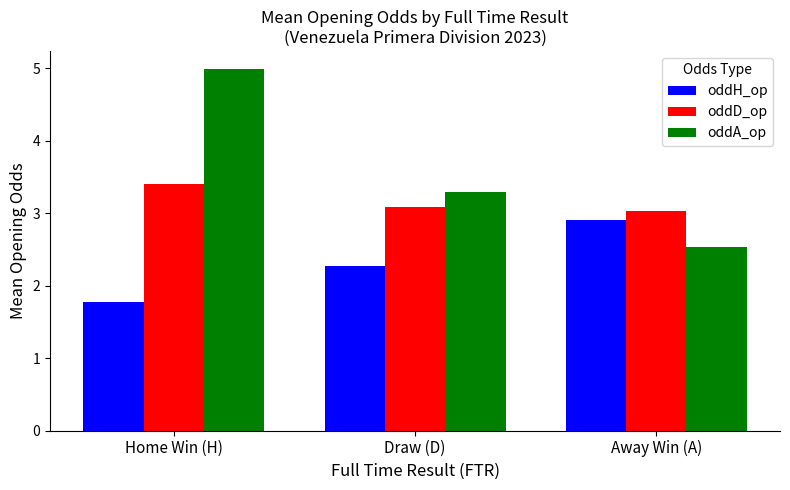

Reading right to left, what are all the values shown in this chart?

oddH_op: 2.9	2.3	1.8
oddD_op: 3.0	3.1	3.4
oddA_op: 2.5	3.3	5.0